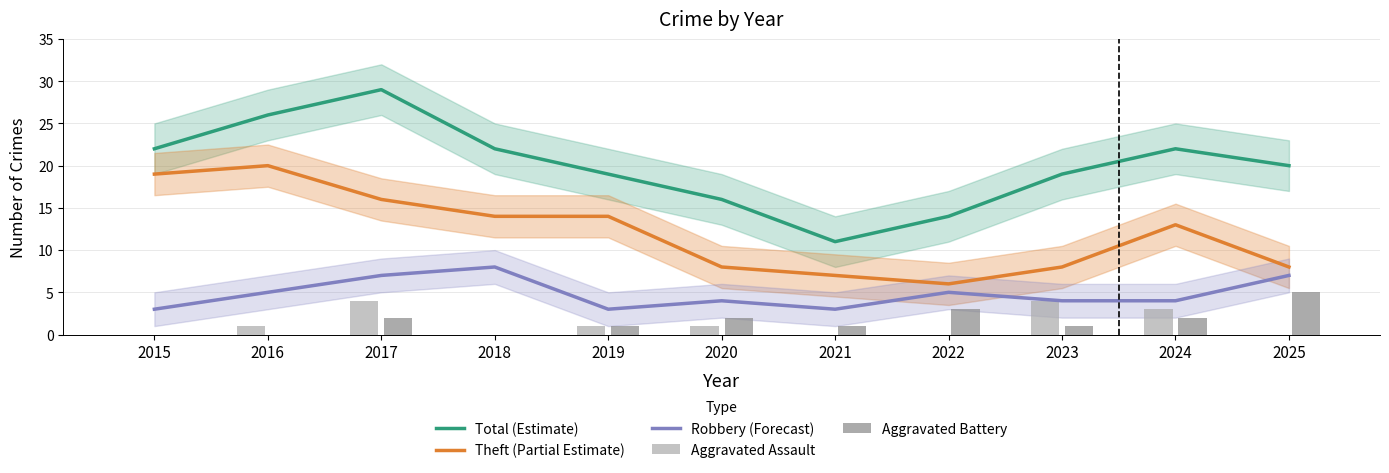

At 2023, list the series in order from largest to smallest.

Total (Estimate), Theft (Partial Estimate), Robbery (Forecast), Aggravated Assault, Aggravated Battery